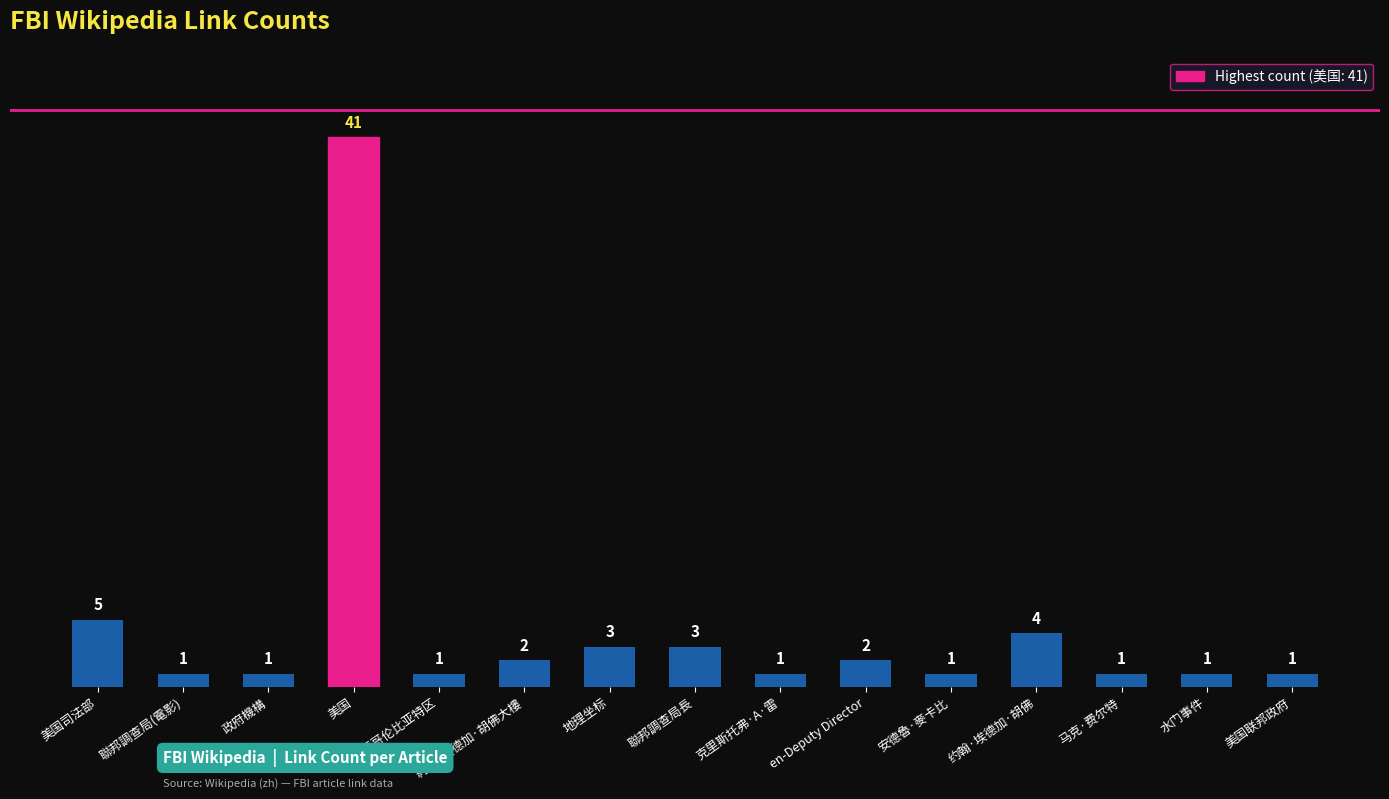

Is it true that the value at 华盛顿哥伦比亚特区 is 1?

True